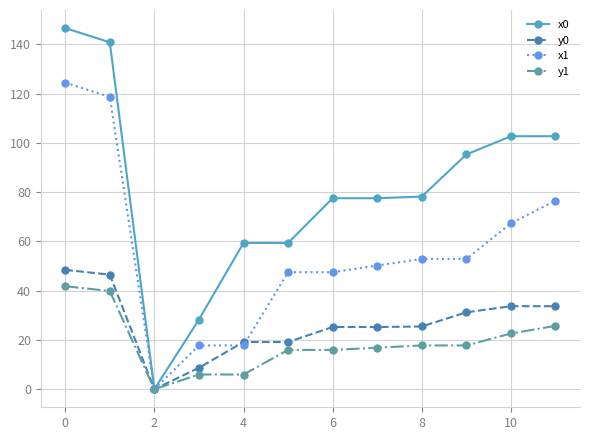

Does the chart display data point markers on the line(s)?

Yes